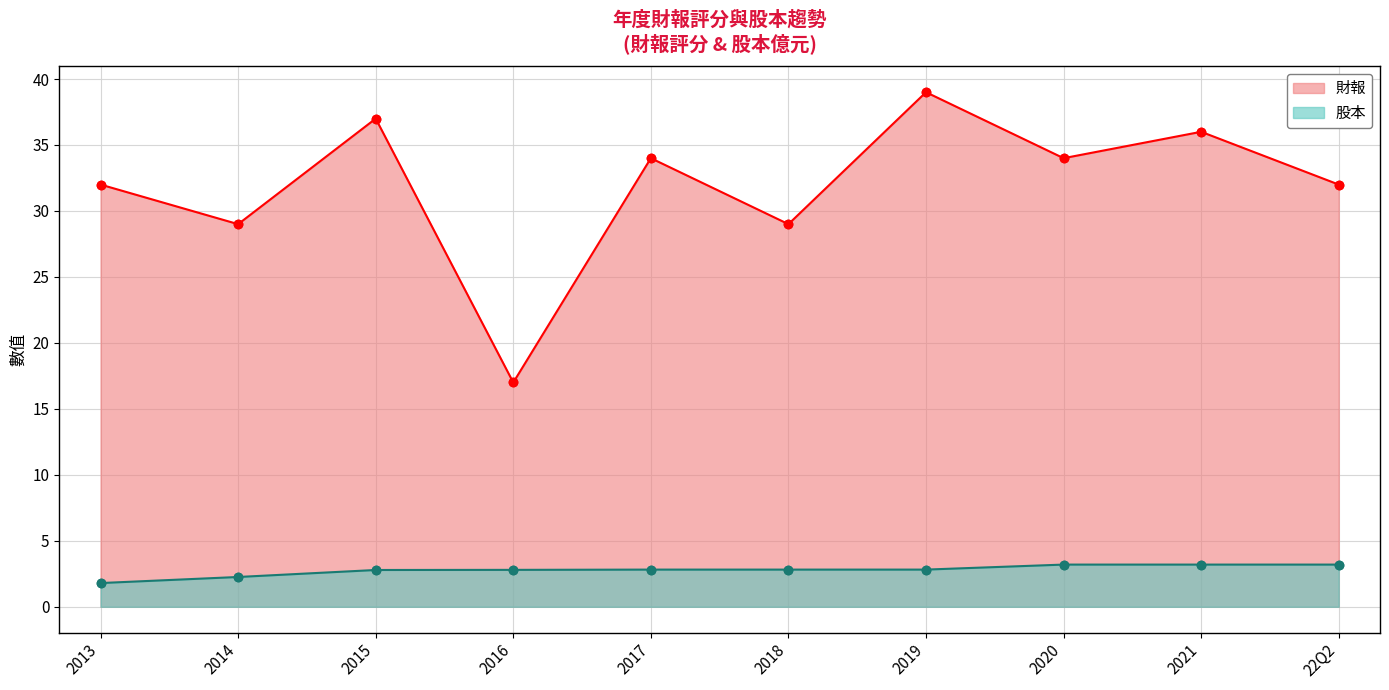

Which series has the largest total across all categories?

財報